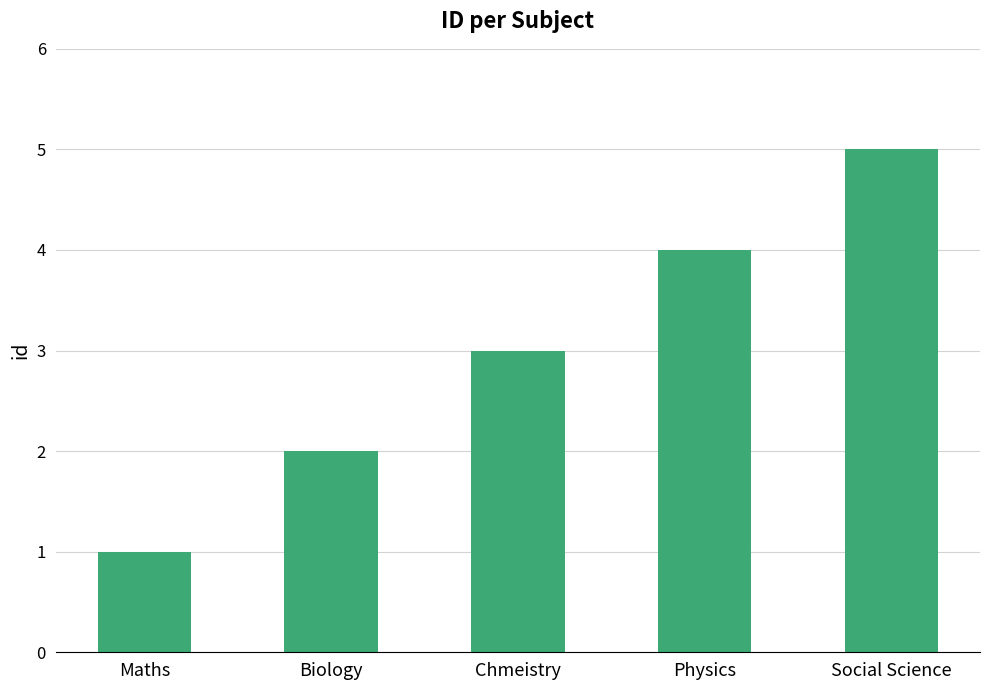

Rank the categories by value from lowest to highest.

Maths, Biology, Chmeistry, Physics, Social Science